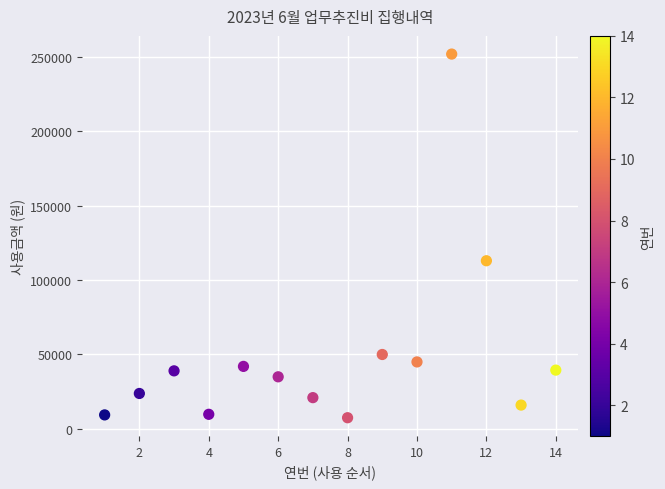

What Y value in the scatter plot is closest to 129700?

113000